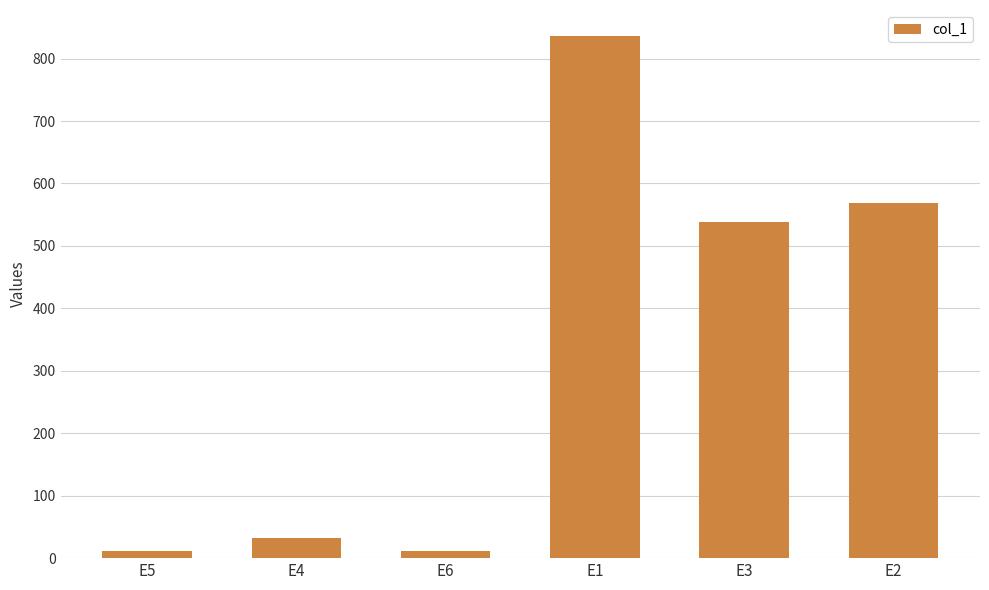

What is the greatest value displayed?

836